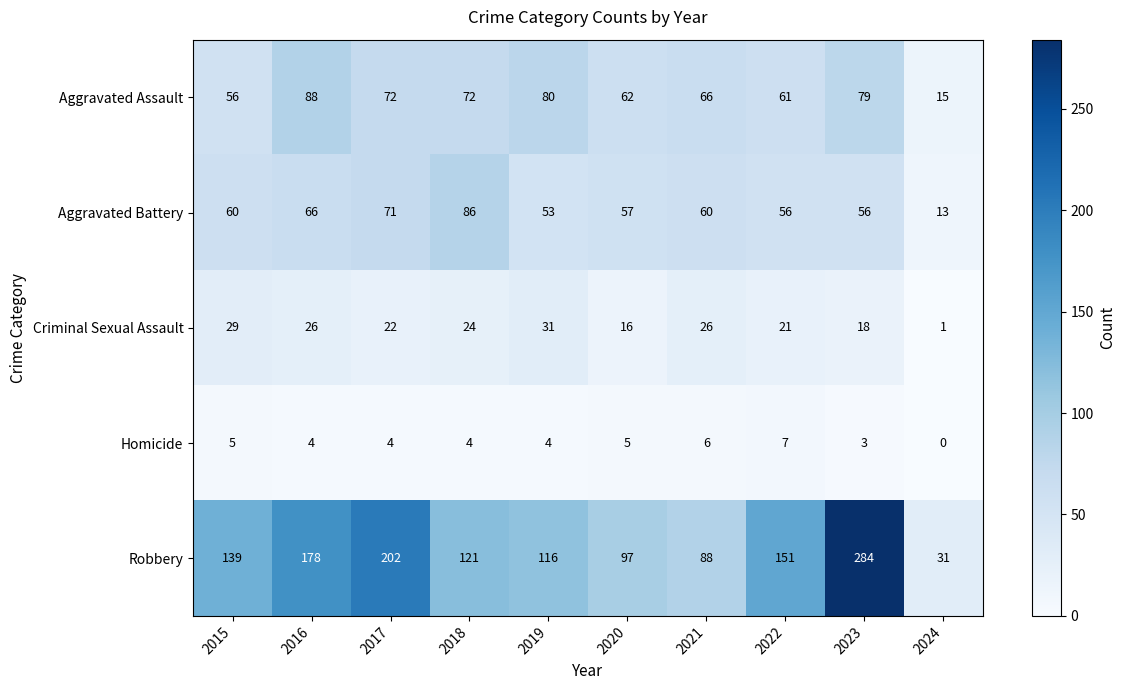

What is the difference between the second highest and minimum values in the Aggravated Assault series?

65